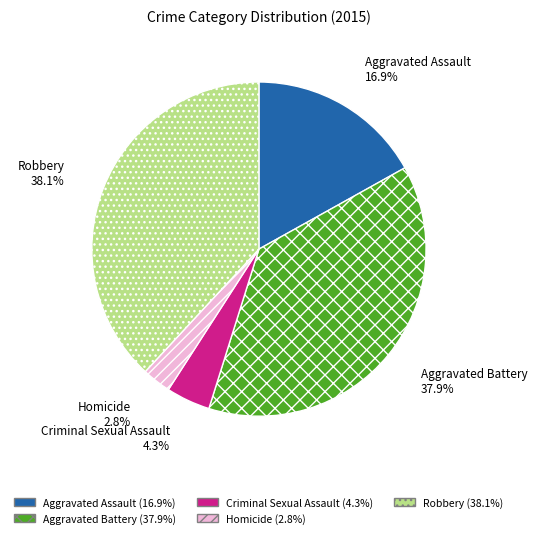

Is there a majority slice in this chart?

No